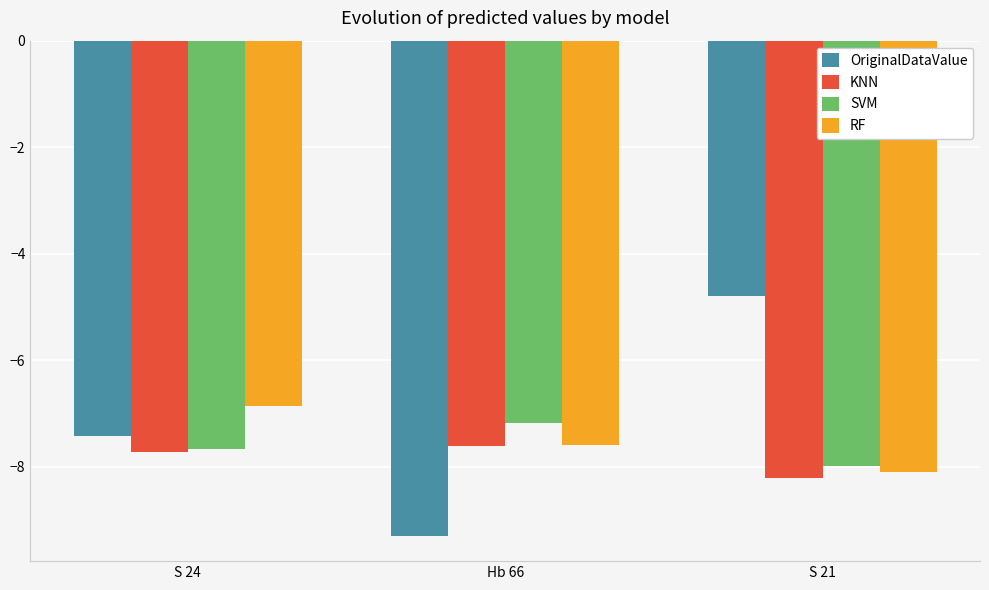

What is the value of the OriginalDataValue bar at the 2nd from the left?

-9.3